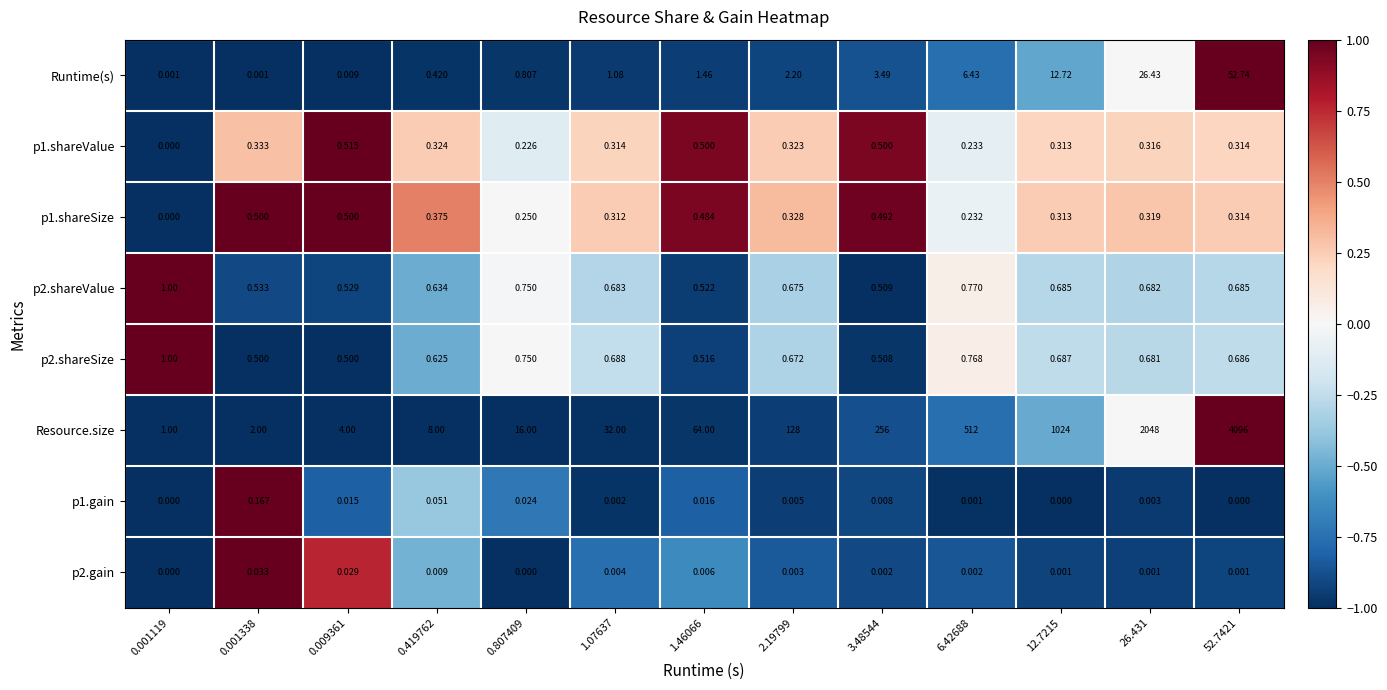

Which series has the widest spread of values?

Resource.size